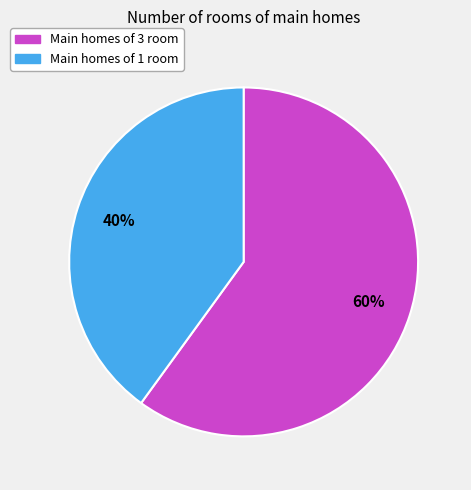

To the nearest percent, what is the average slice percentage?

50%